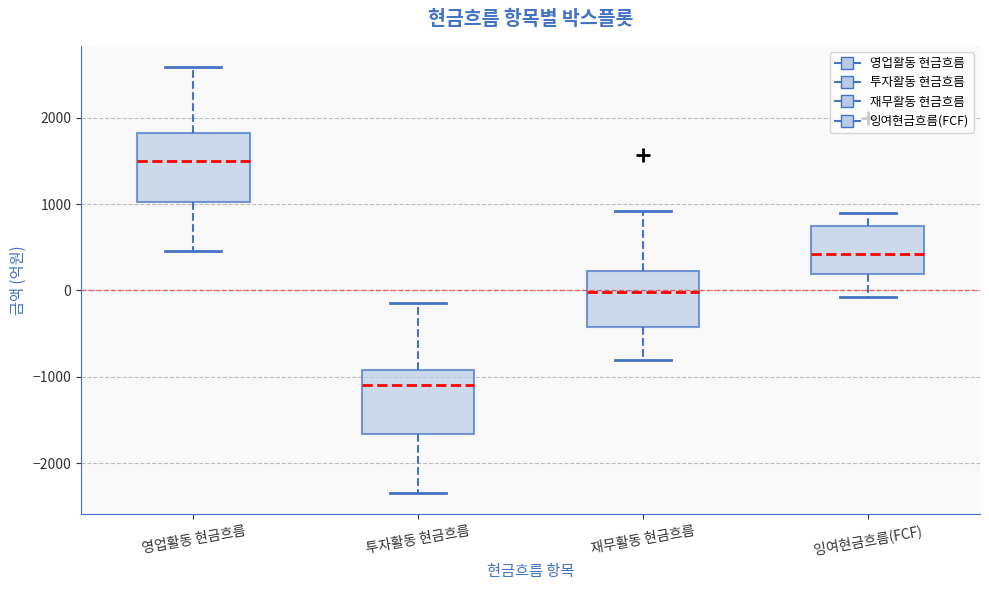

Reading left to right, read every box against the y-axis: the position of its median line, the range the box covers, and the ends of its whiskers. The values are not printed on the chart, so give them approximately, as read against the axis.

영업활동 현금흐름: median 1500, box 1000 to 1800, whiskers 500 to 2600
투자활동 현금흐름: median -1100, box -1700 to -900, whiskers -2300 to -100
재무활동 현금흐름: median 0, box -400 to 200, whiskers -800 to 900
잉여현금흐름(FCF): median 400, box 200 to 700, whiskers -100 to 900